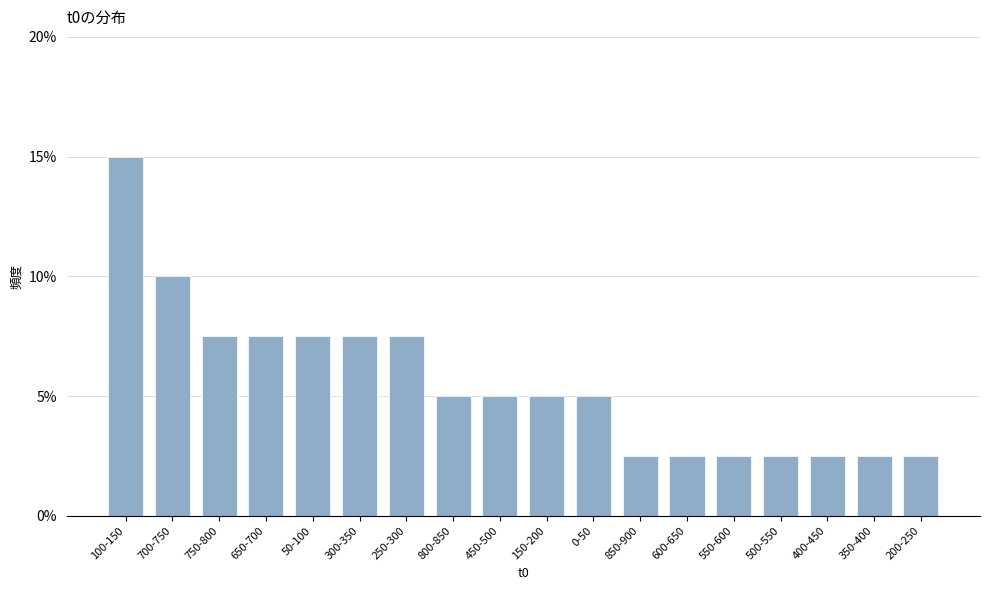

Reading left to right, transcribe all the data shown in this chart.

15.0	10.0	7.5	7.5	7.5	7.5	7.5	5.0	5.0	5.0	5.0	2.5	2.5	2.5	2.5	2.5	2.5	2.5